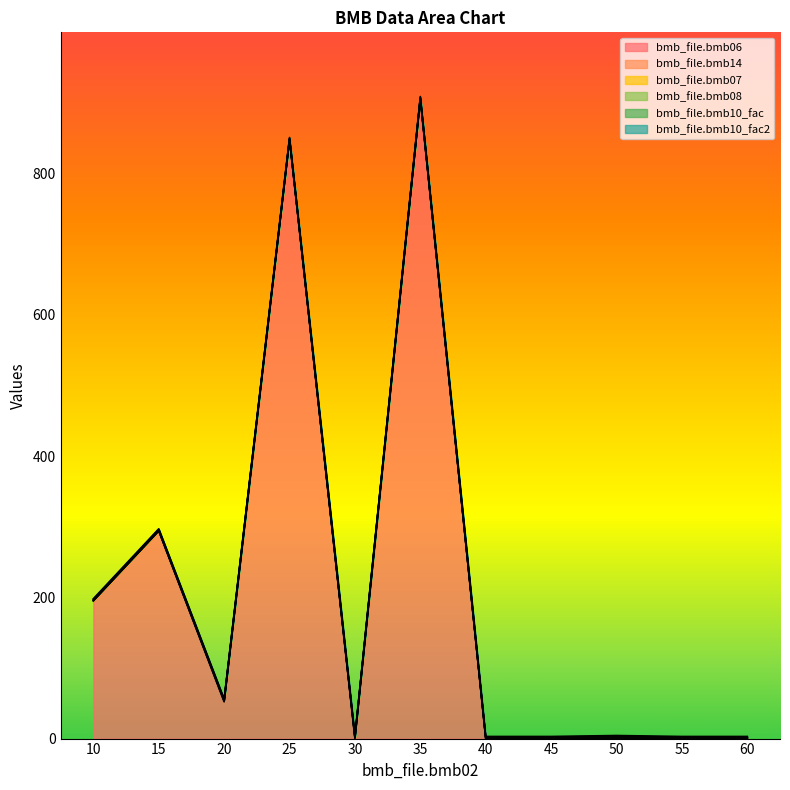

Which category has the highest value in the bmb_file.bmb07 series?

10